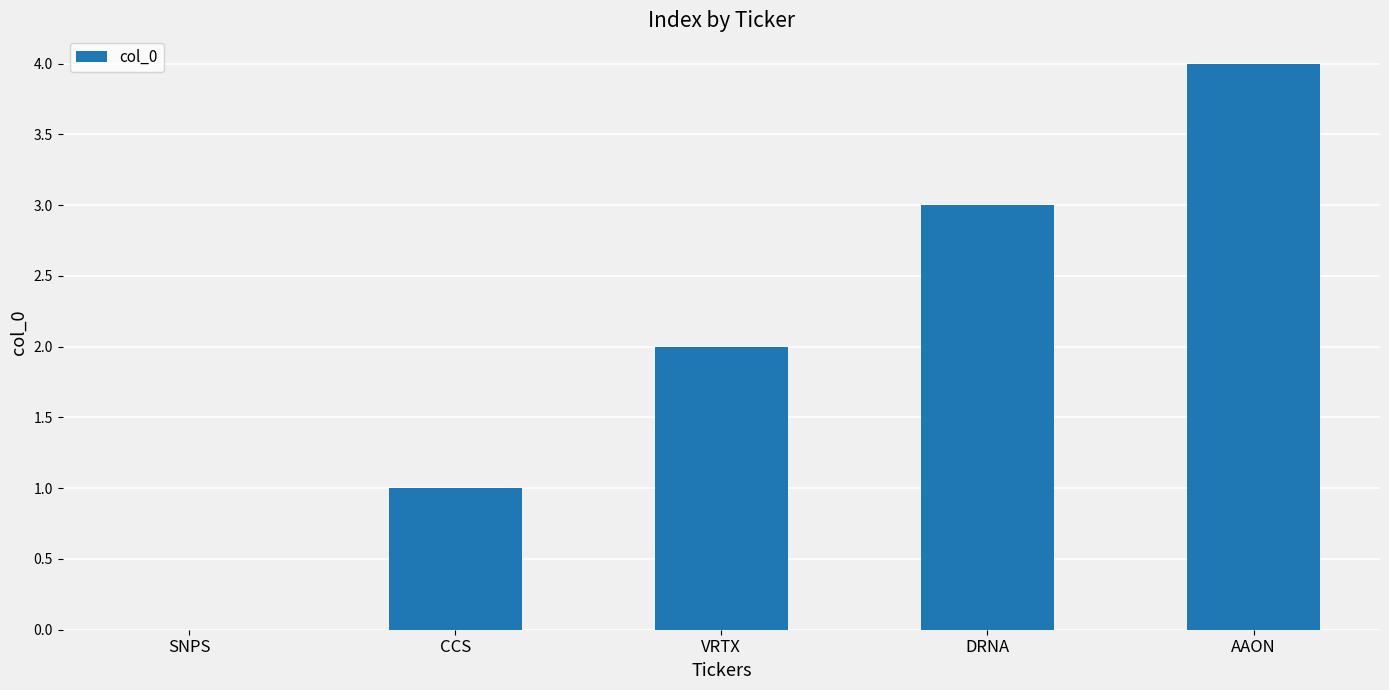

True or false: the data shows 6 at AAON.

False